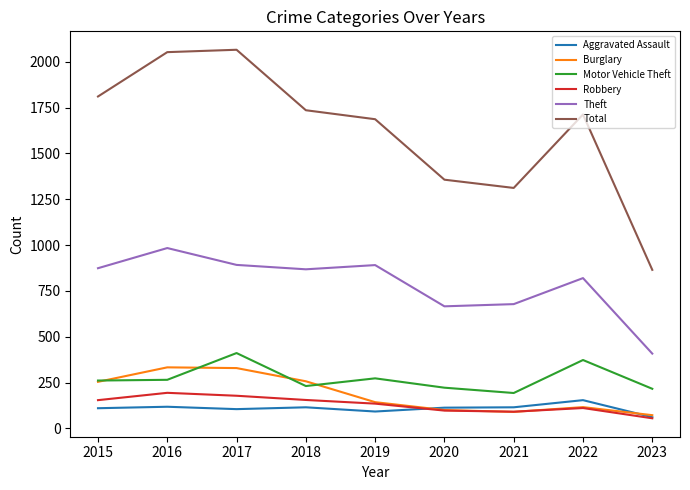

Rank the series at 2018 from lowest to highest value.

Aggravated Assault, Robbery, Motor Vehicle Theft, Burglary, Theft, Total